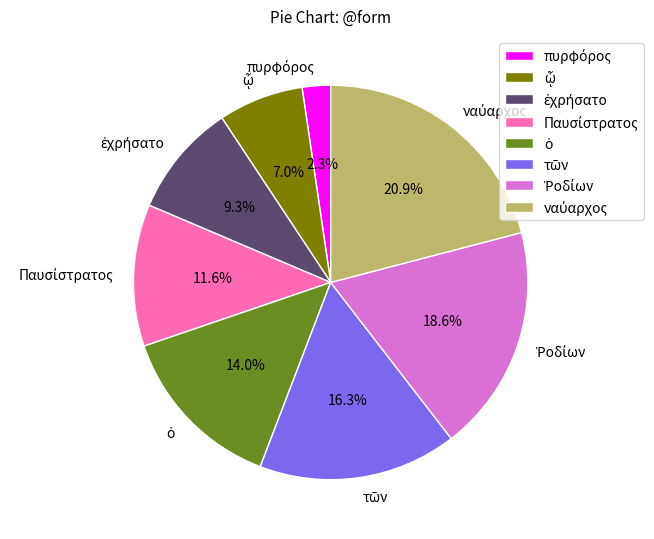

Is there a majority slice in this chart?

No